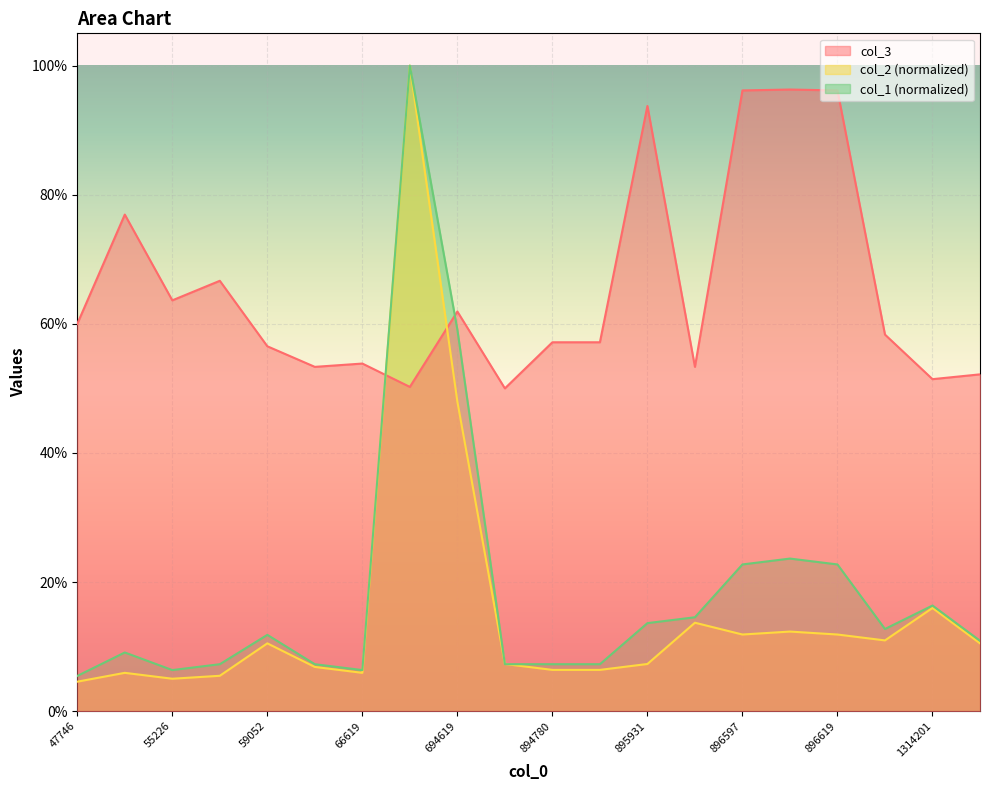

List the series in order of their peak value, highest first.

col_2, col_1, col_3